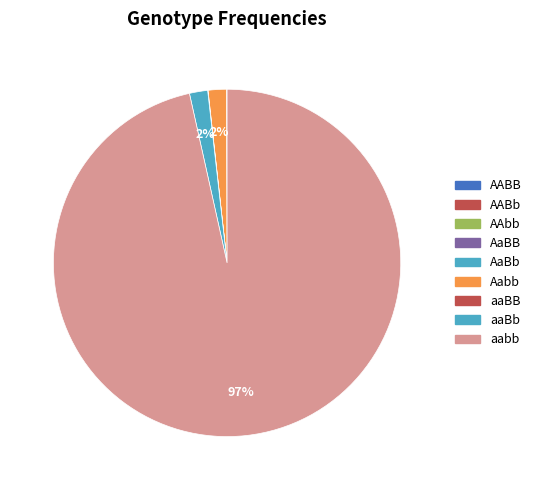

True or false: AABB accounts for 13% of the total.

False